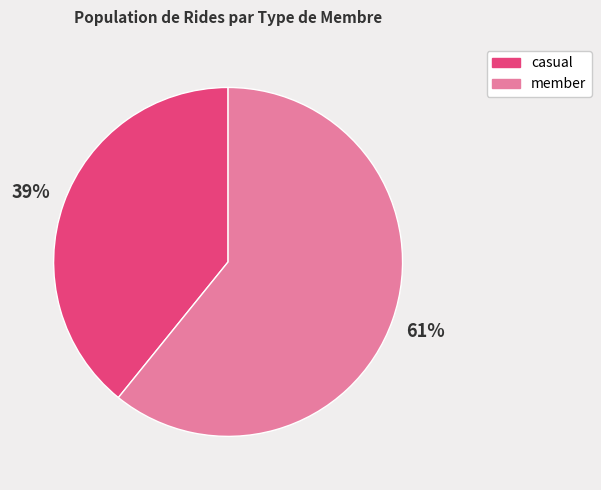

How many segments does this pie chart have?

2